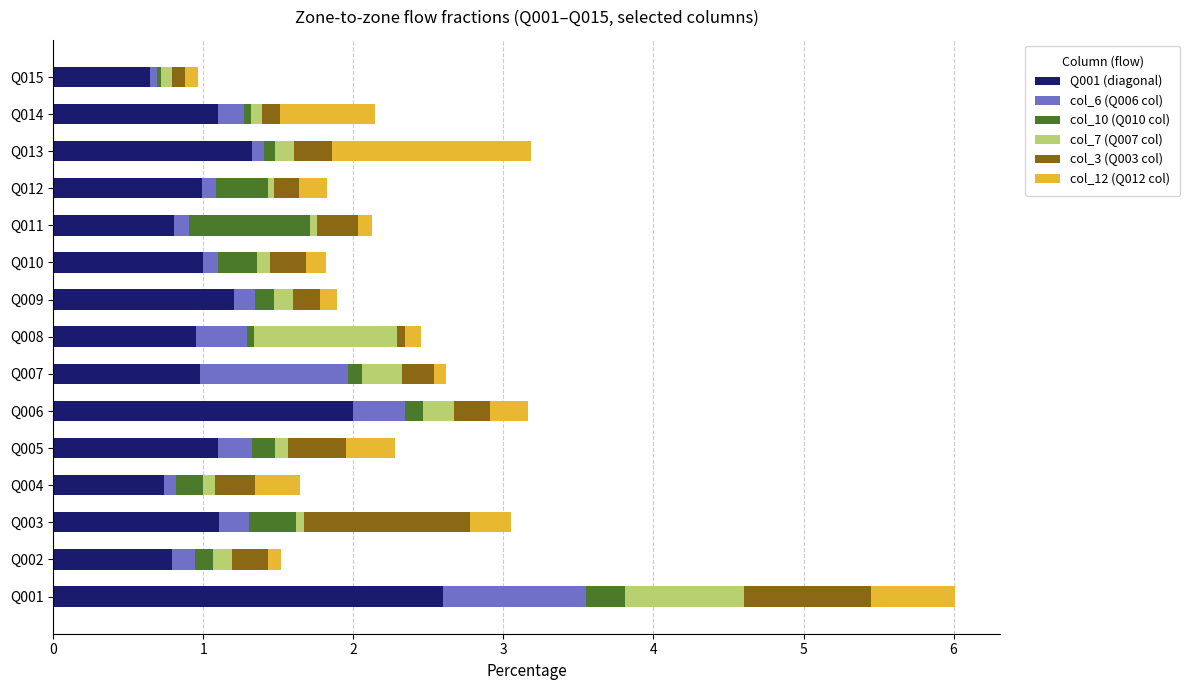

At which category is the sum across all series the highest?

Q001